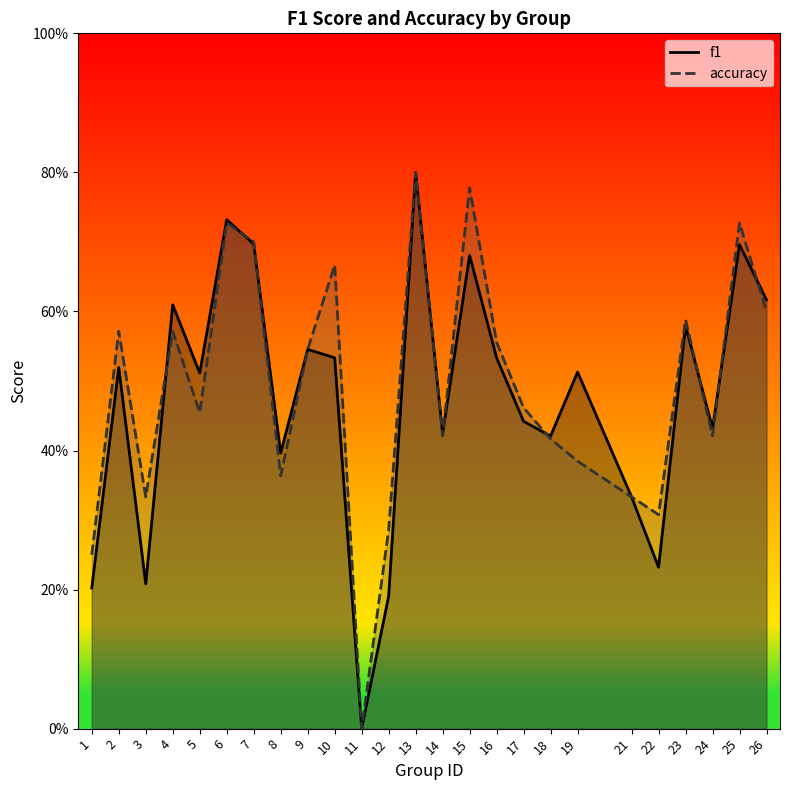

Reading left to right, what are all the values shown in this chart?

f1: 0.2	0.5	0.2	0.6	0.5	0.7	0.7	0.4	0.5	0.5	0.0	0.2	0.8	0.4	0.7	0.5	0.4	0.4	0.5	0.3	0.2	0.6	0.4	0.7	0.6
accuracy: 0.2	0.6	0.3	0.6	0.5	0.7	0.7	0.4	0.5	0.7	0.0	0.3	0.8	0.4	0.8	0.6	0.5	0.4	0.4	0.3	0.3	0.6	0.4	0.7	0.6